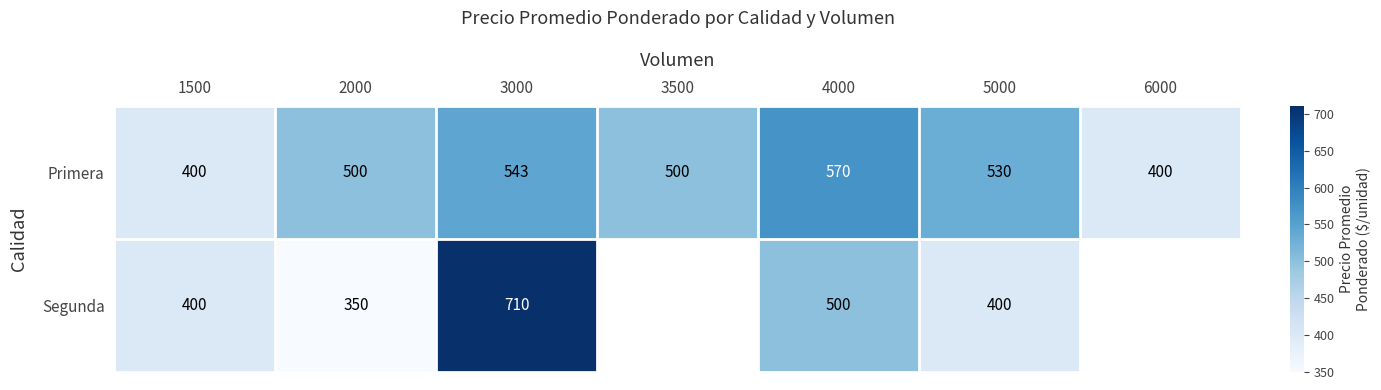

The Primera series shows 107 at 1500. True or false?

False